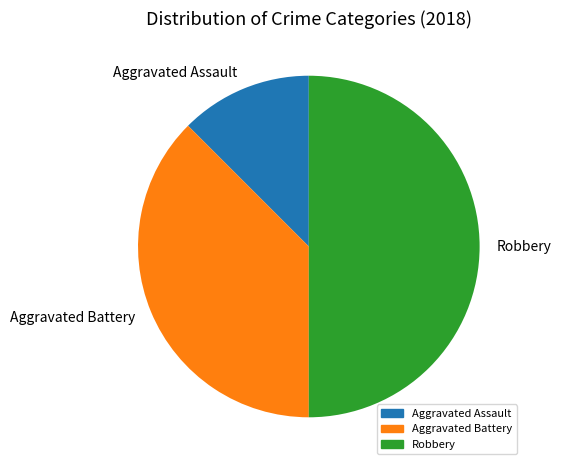

True or false: Aggravated Battery accounts for 38% of the total.

True